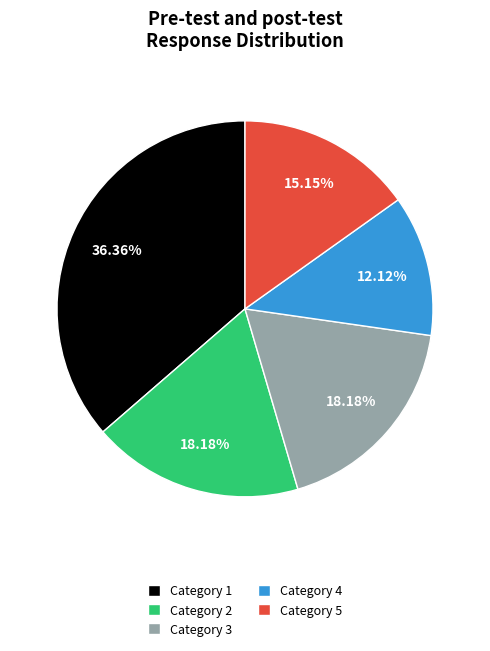

Does Category 3 account for over 50% of the chart?

No